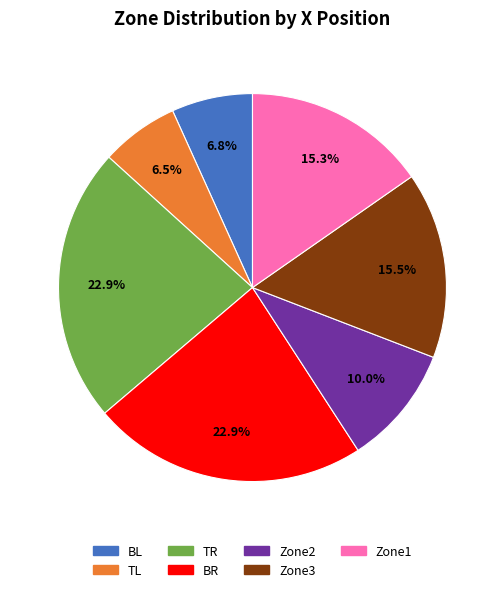

What portion of the pie excludes TL?

93.5%